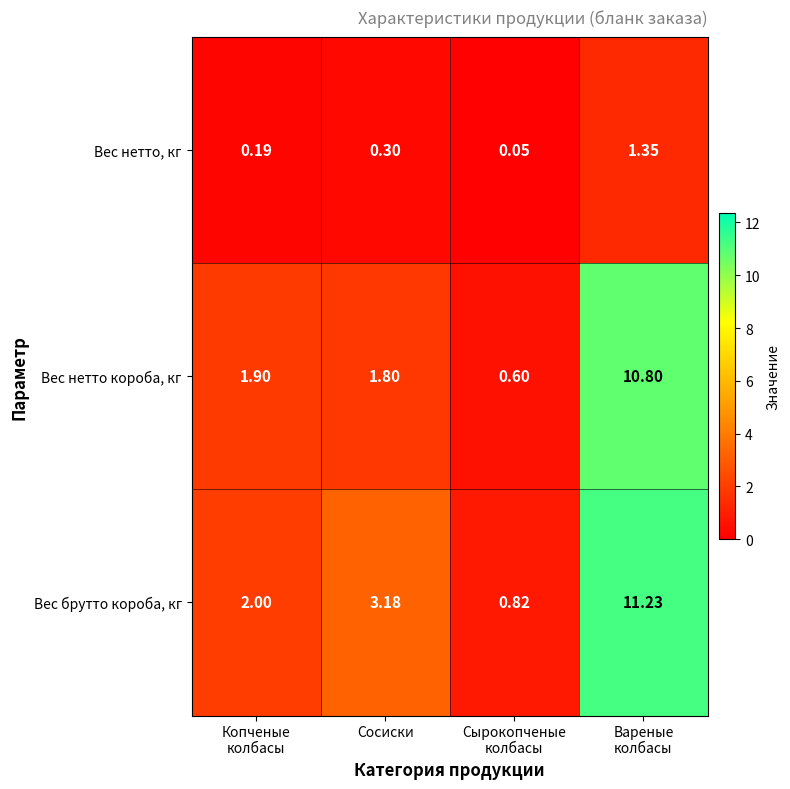

Which series has the widest spread of values?

Вес брутто короба, кг